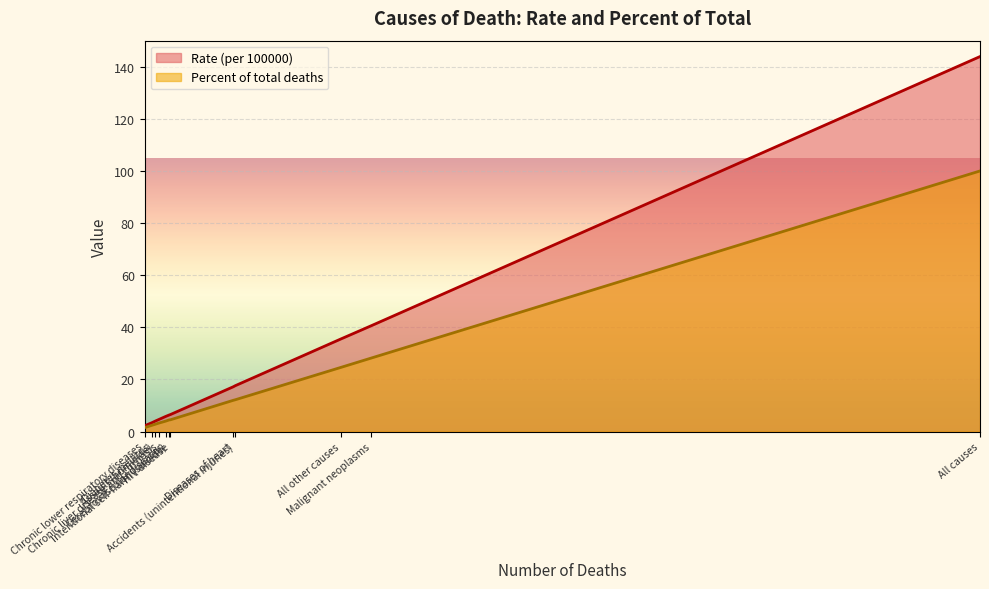

What is the average value of the Rate (per 100000) series?

24.0